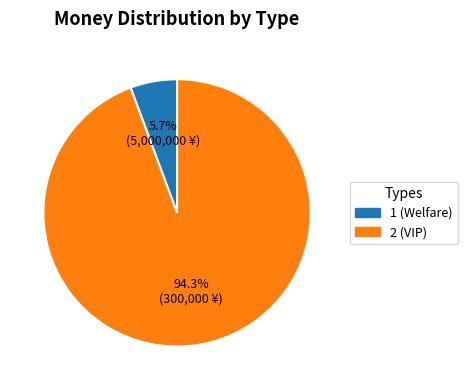

Which slice represents more than half of the pie?

2